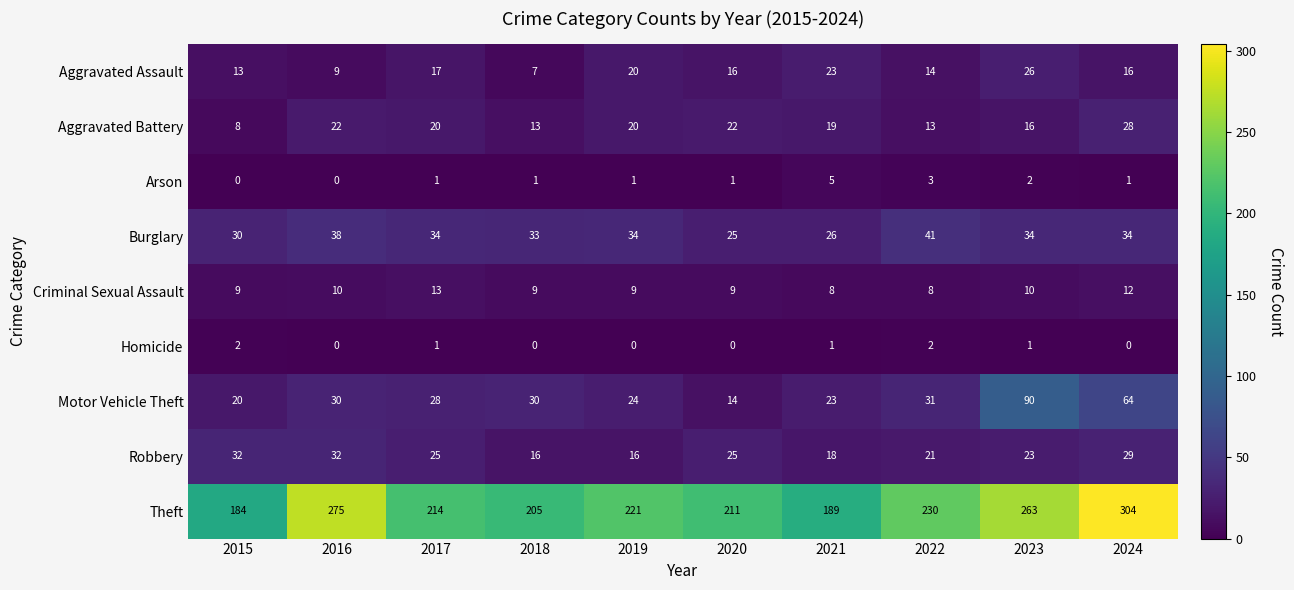

Which category has the lowest value in the Aggravated Battery series?

2015